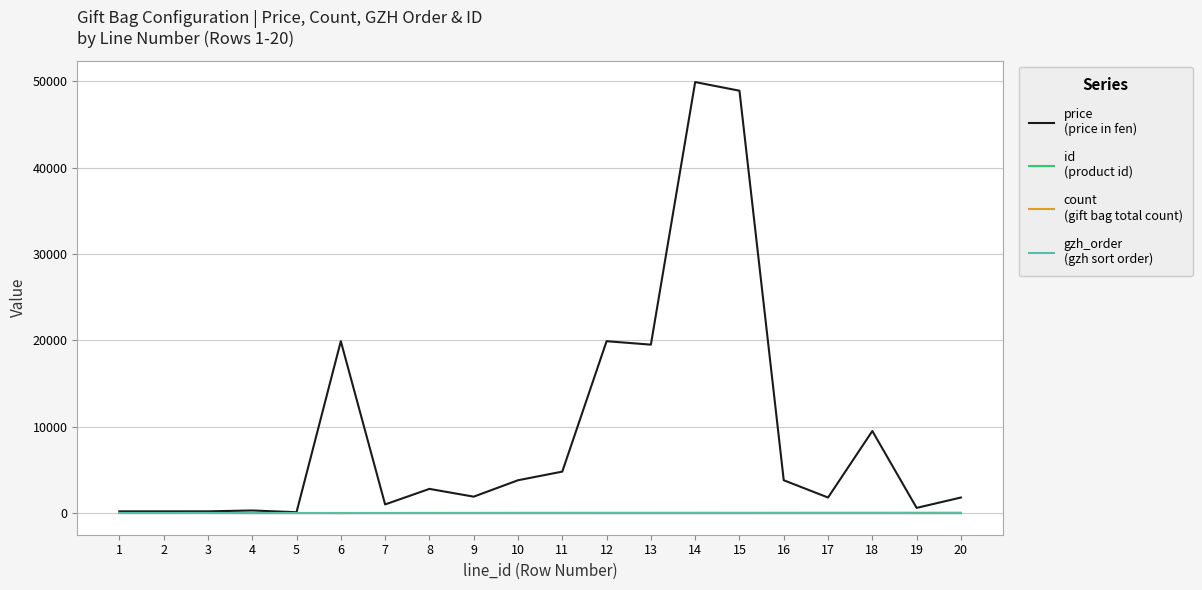

What is the greatest value displayed?

49900